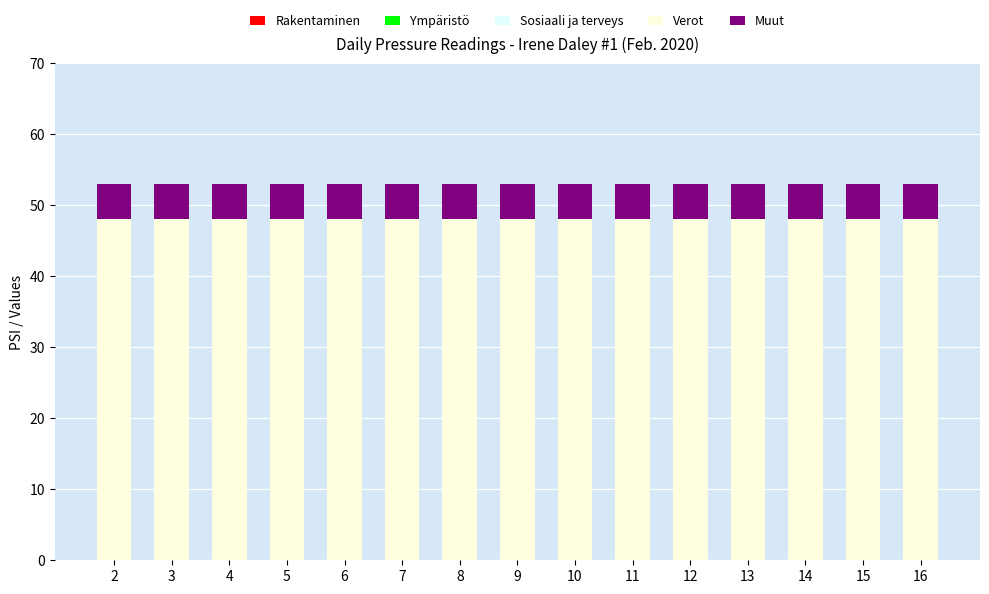

Is it true that Verot equals 30 at 12?

False